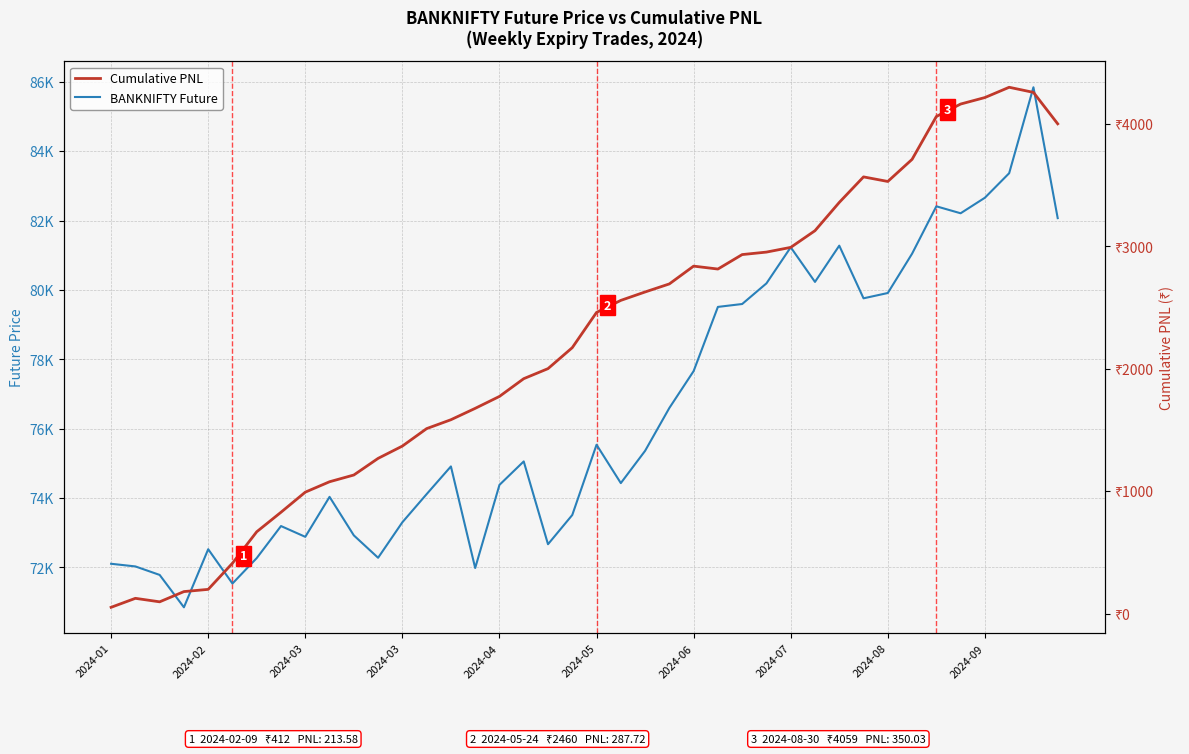

True or false: Cumulative PNL has a value of 2990.6 at 2024-07.

True